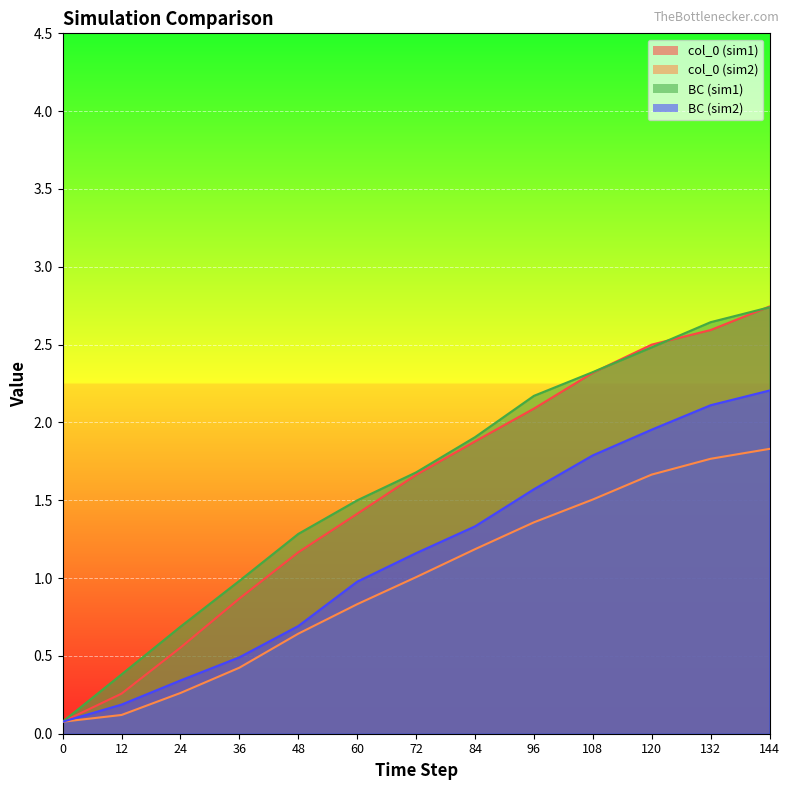

Is the value of BC (sim1) at 132 greater than the value of col_0 (sim2) at 84?

Yes